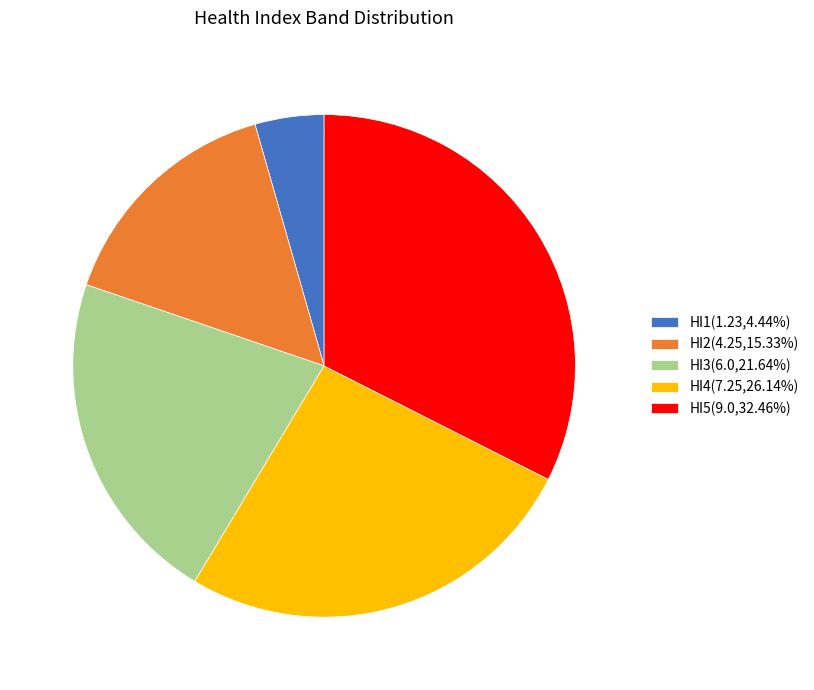

What is the ratio of the value at HI4(7.25,26.14%) to the value at HI2(4.25,15.33%)?

1.7